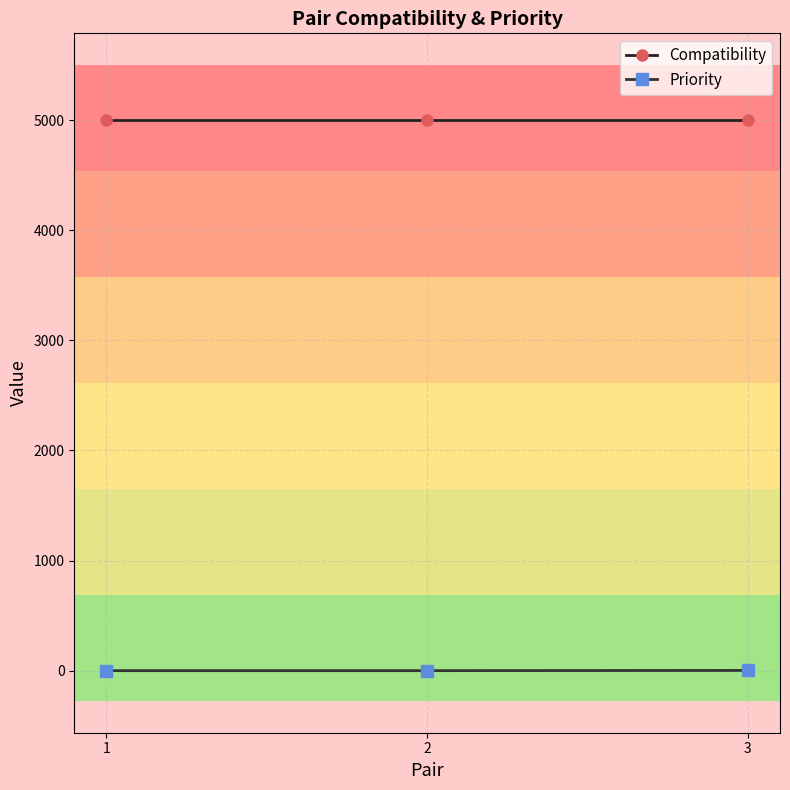

Is this an area chart (filled region under the line)?

No